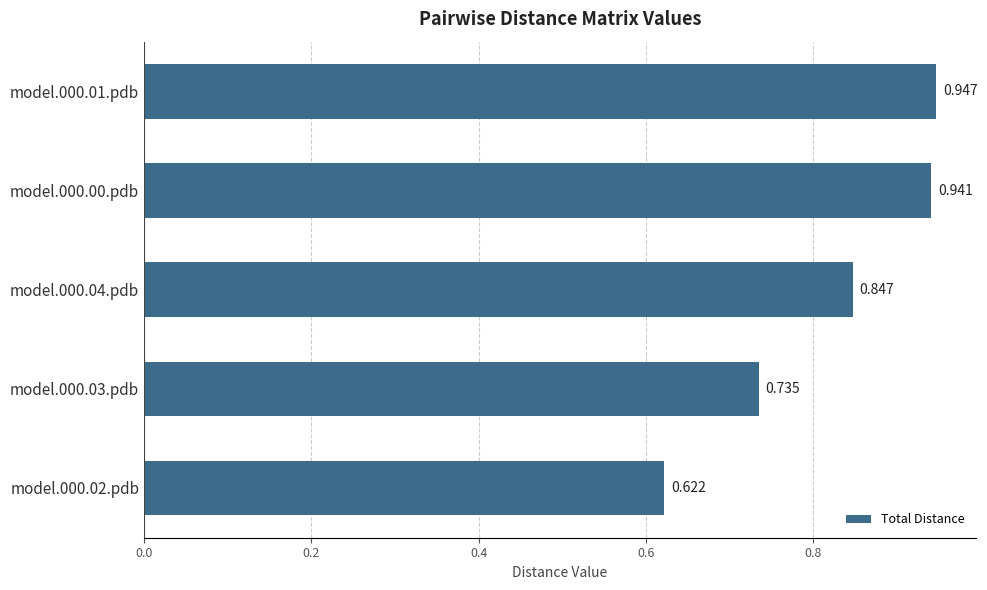

Does the chart contain any negative values?

No